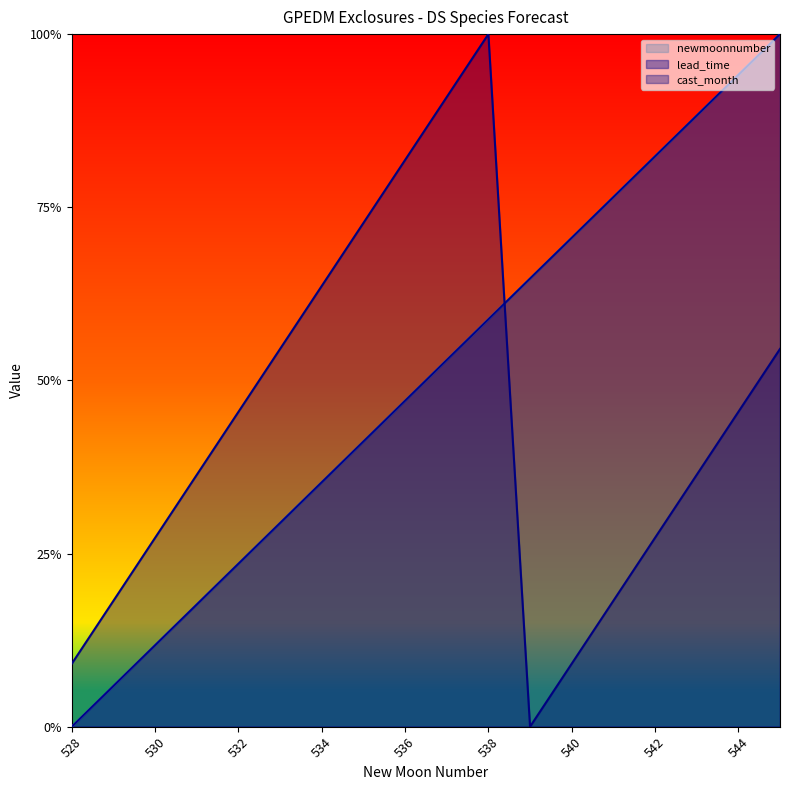

The newmoonnumber series shows 0.9 at 544. True or false?

True